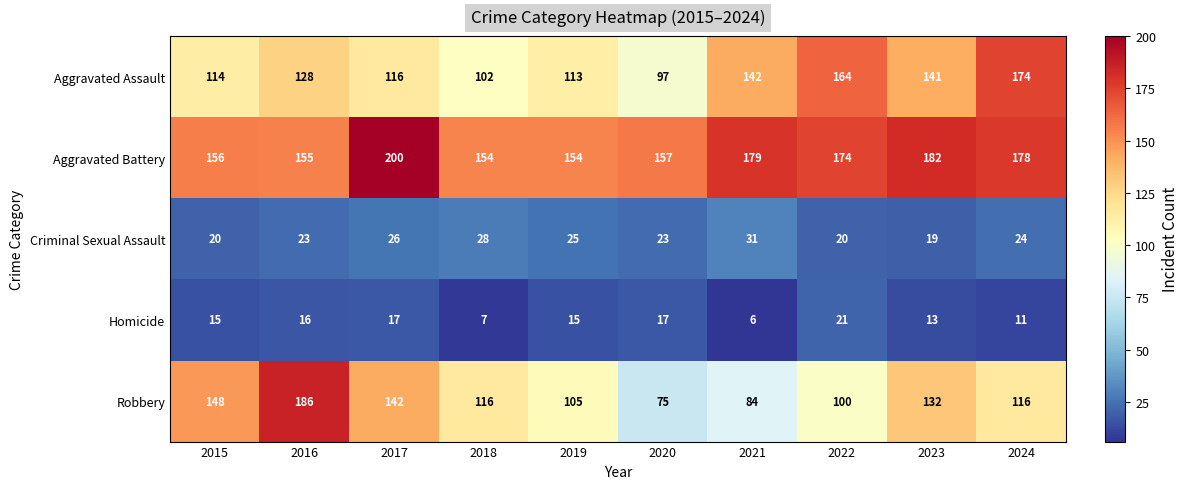

Which label corresponds to the largest value in the chart?

2017